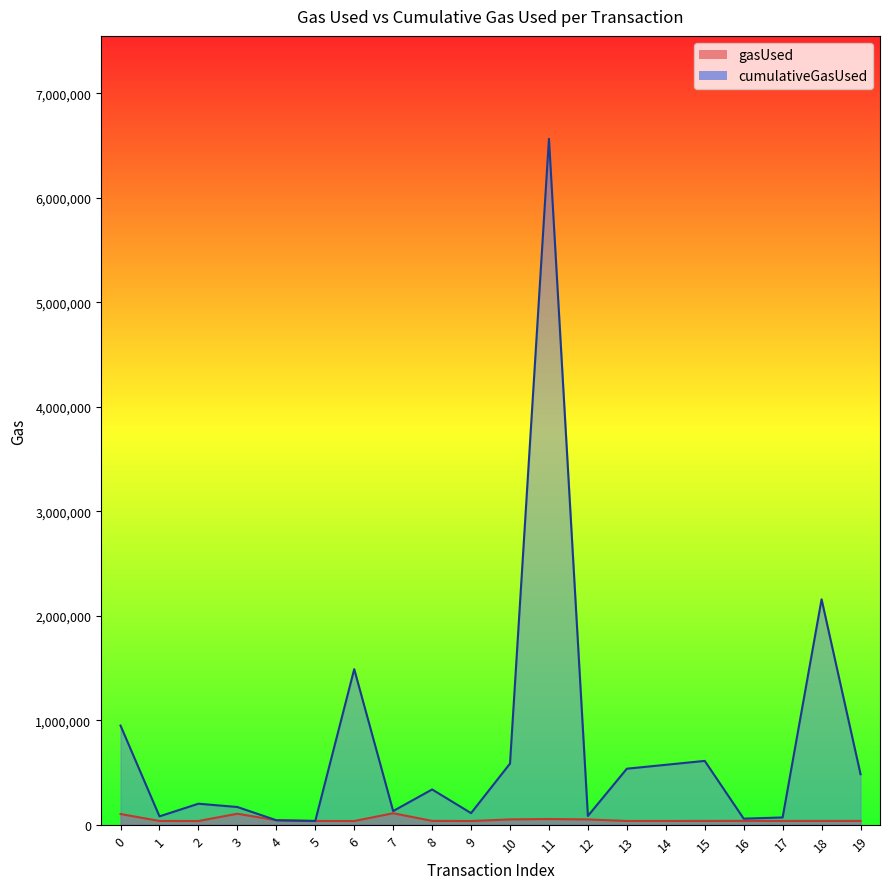

The value of cumulativeGasUsed at 1 is 118596. True or false?

False